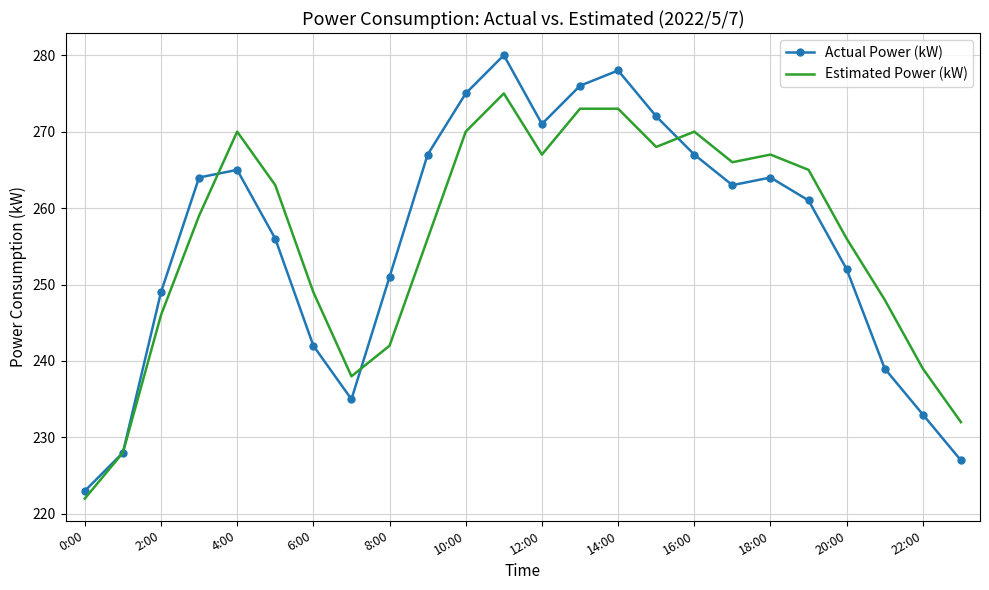

List the series in order of their peak value, lowest first.

Estimated Power (kW), Actual Power (kW)